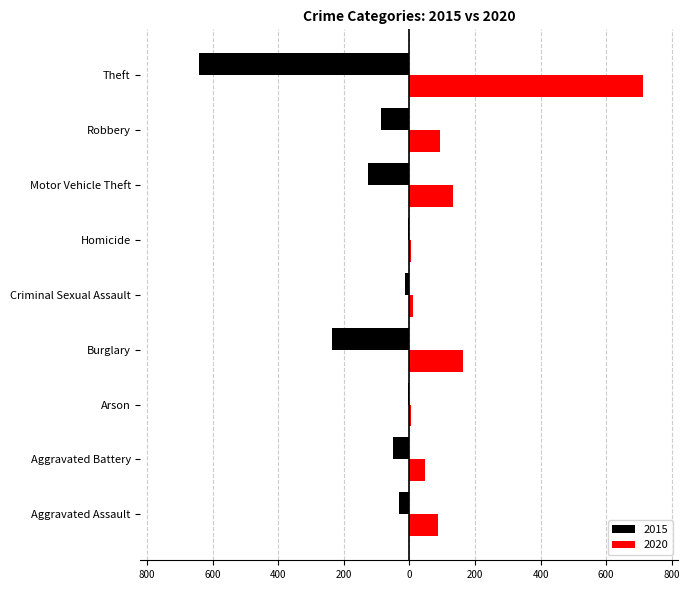

Is the value of 2020 at Burglary greater than the value of 2015 at Motor Vehicle Theft?

Yes